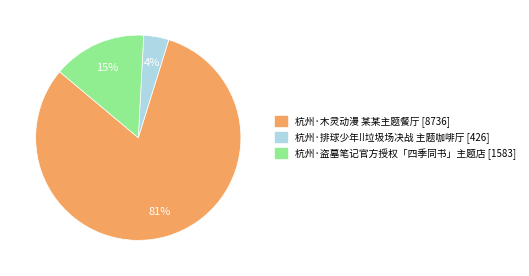

To the nearest percent, what is the combined percentage of 杭州·排球少年!!垃圾场决战 主题咖啡厅 [426] and 杭州·木灵动漫 某某主题餐厅 [8736]?

85%